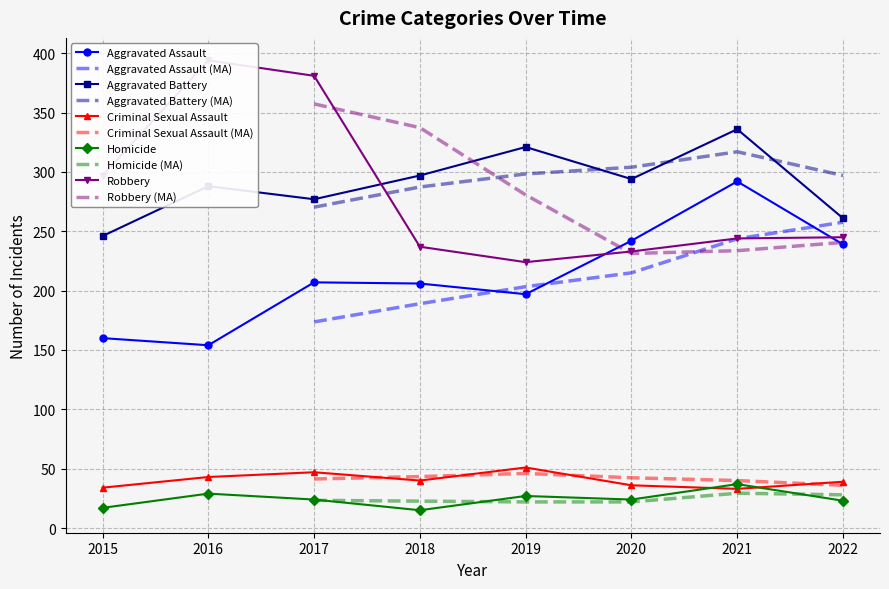

Rank the categories by Aggravated Battery value from highest to lowest.

2021, 2019, 2018, 2020, 2016, 2017, 2022, 2015